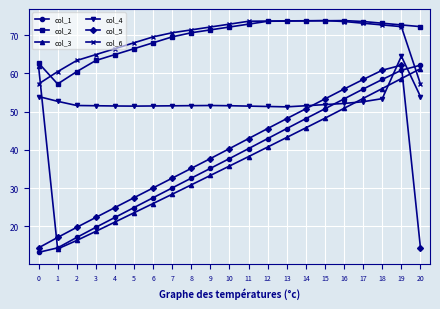

How many lines are shown in the chart?

6